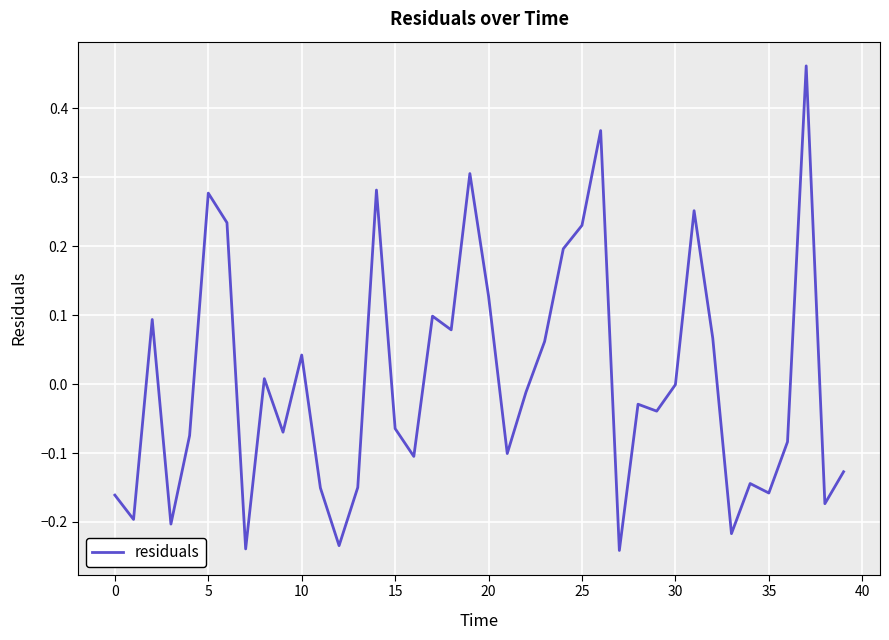

What is the difference between the maximum and minimum values?

0.7